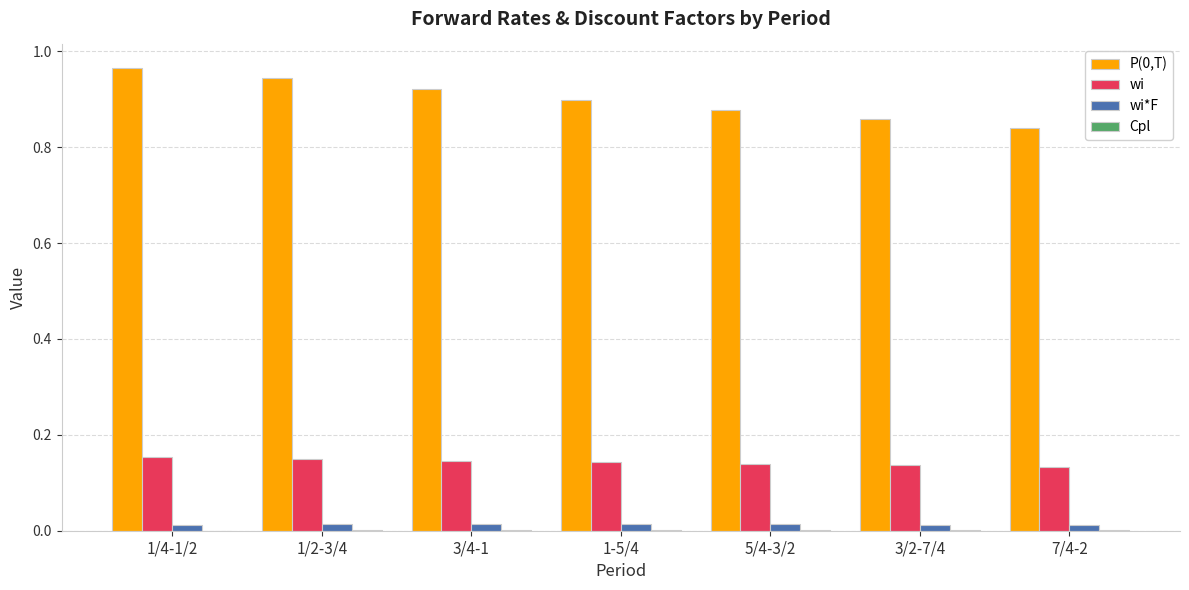

What is the sum of all P(0,T) values?

6.3